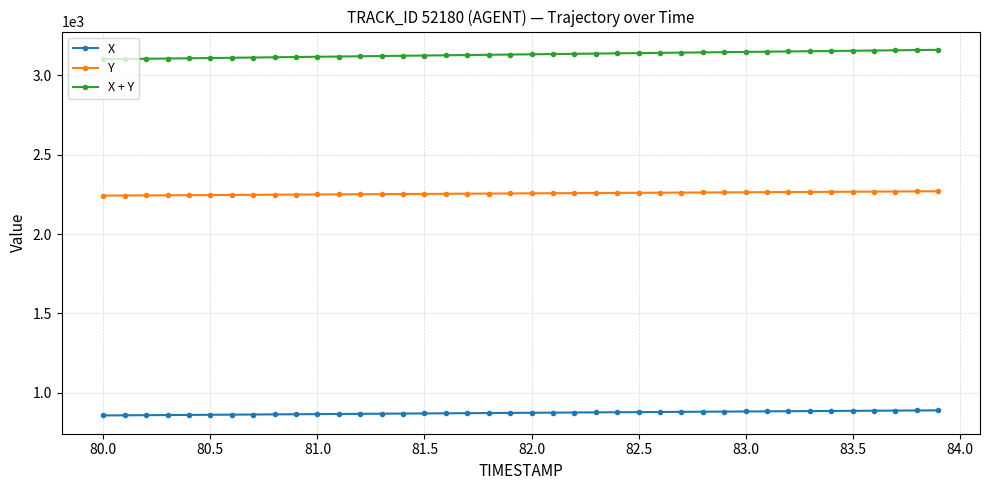

How many series are shown in this chart?

3